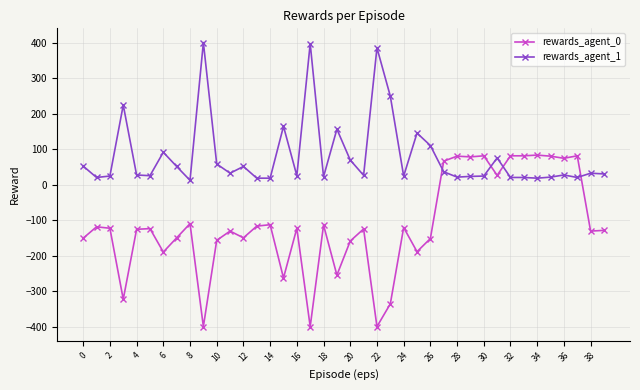

What are all the series names shown in the legend?

rewards_agent_0, rewards_agent_1